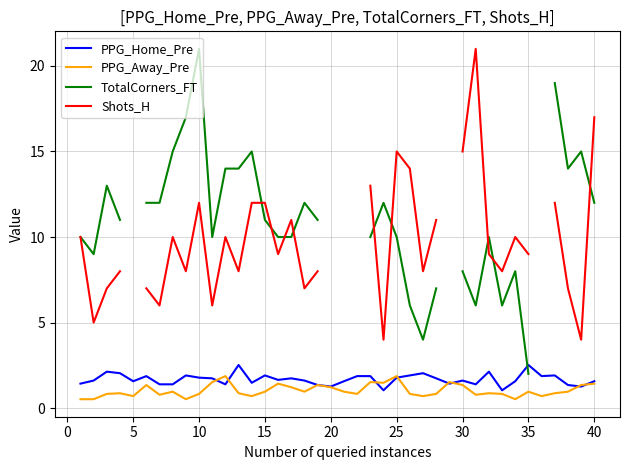

True or false: PPG_Away_Pre has a value of 1.2 at 20.

True